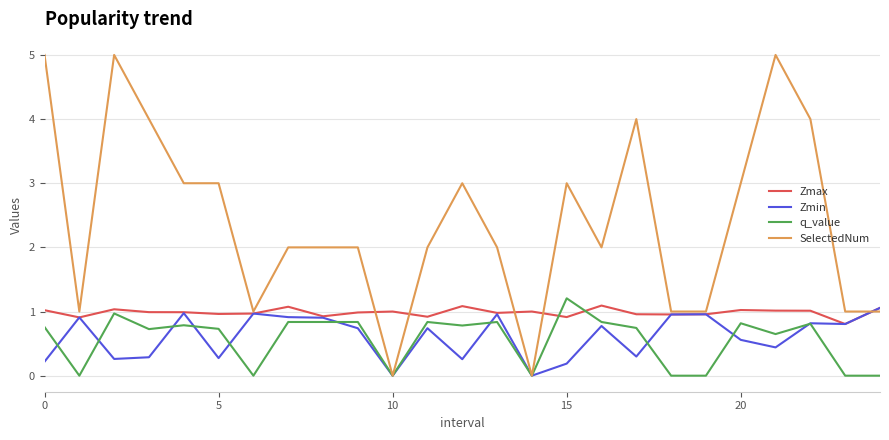

Which series has the largest total across all categories?

SelectedNum